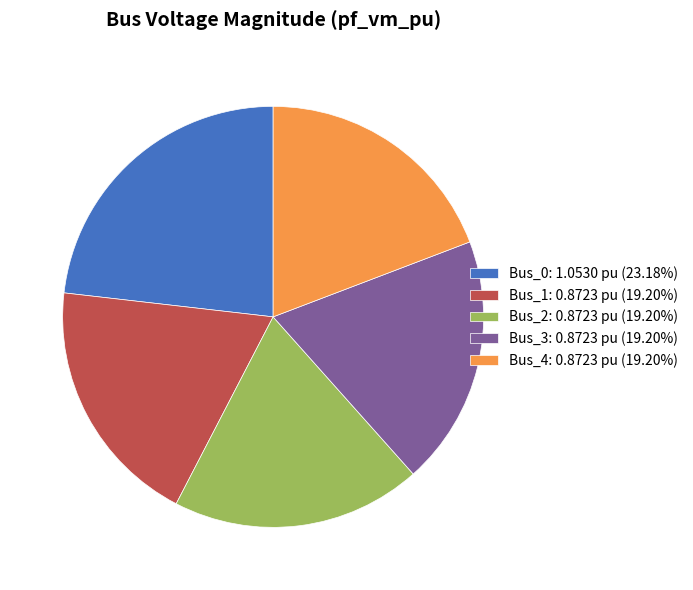

Does Bus_2 represent more than half of the total?

No